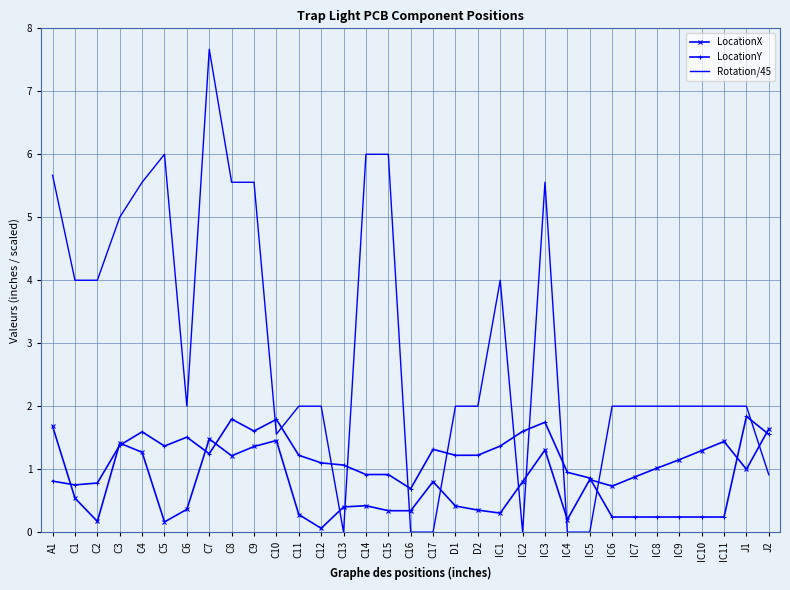

The LocationY series shows 0.6 at C3. True or false?

False